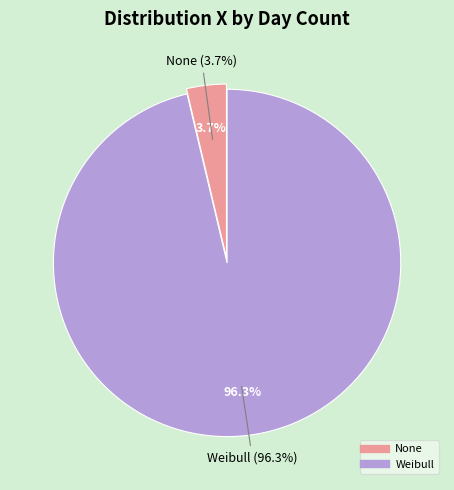

Which slice is the smallest?

None